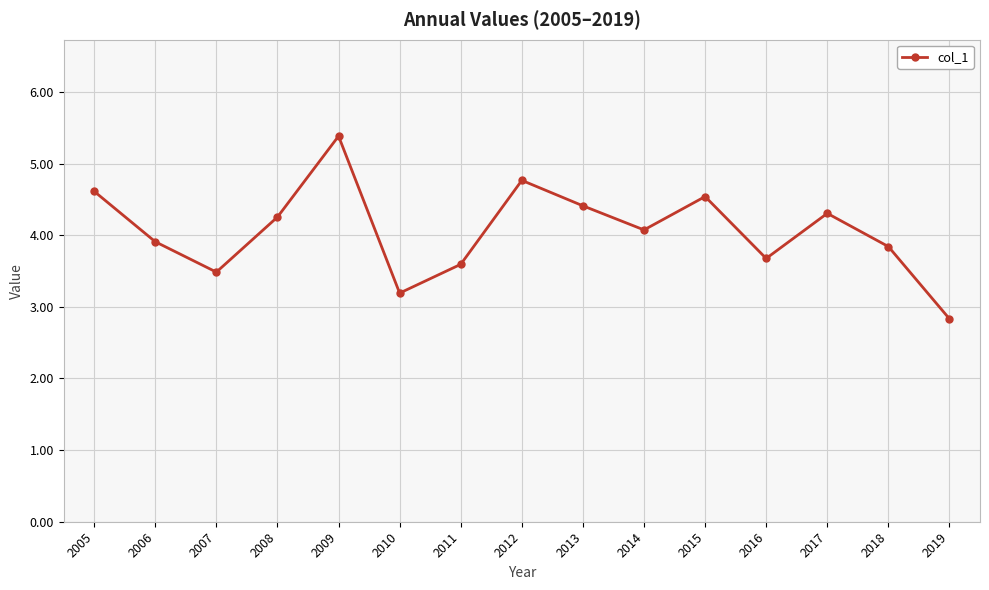

How many lines are shown in the chart?

1